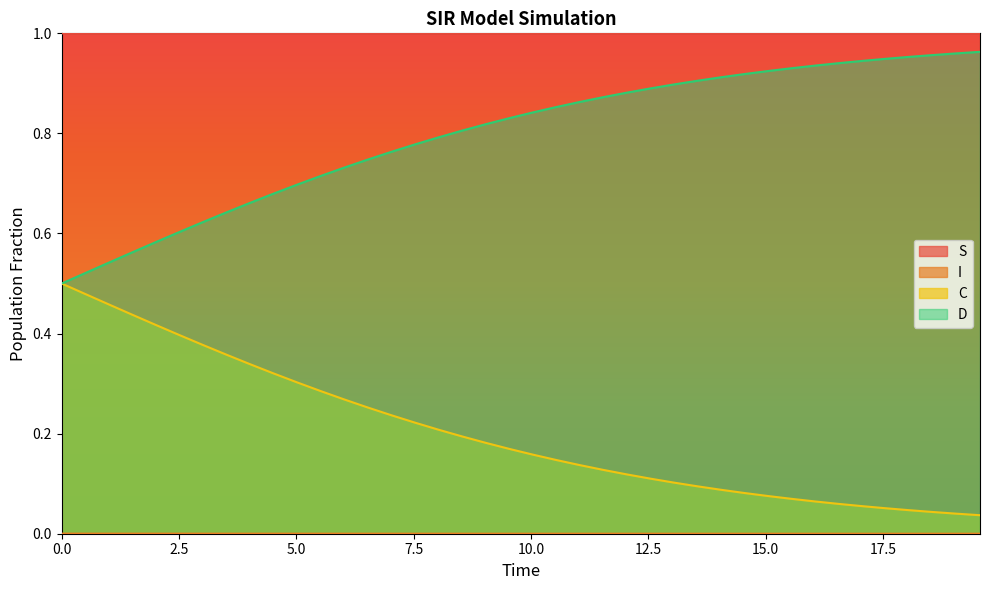

True or false: S and C intersect in this chart.

False